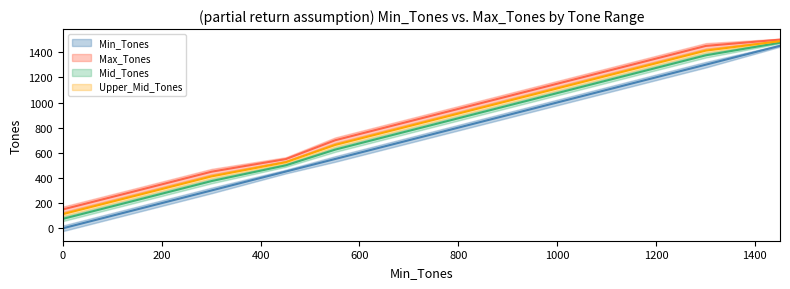

Does the chart have visible grid lines?

No